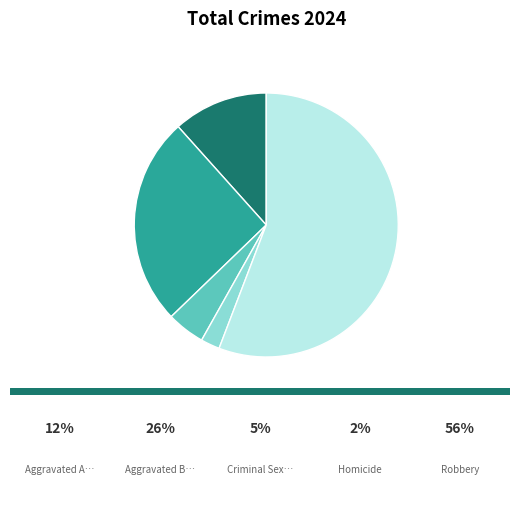

Does any single category account for the majority?

Yes